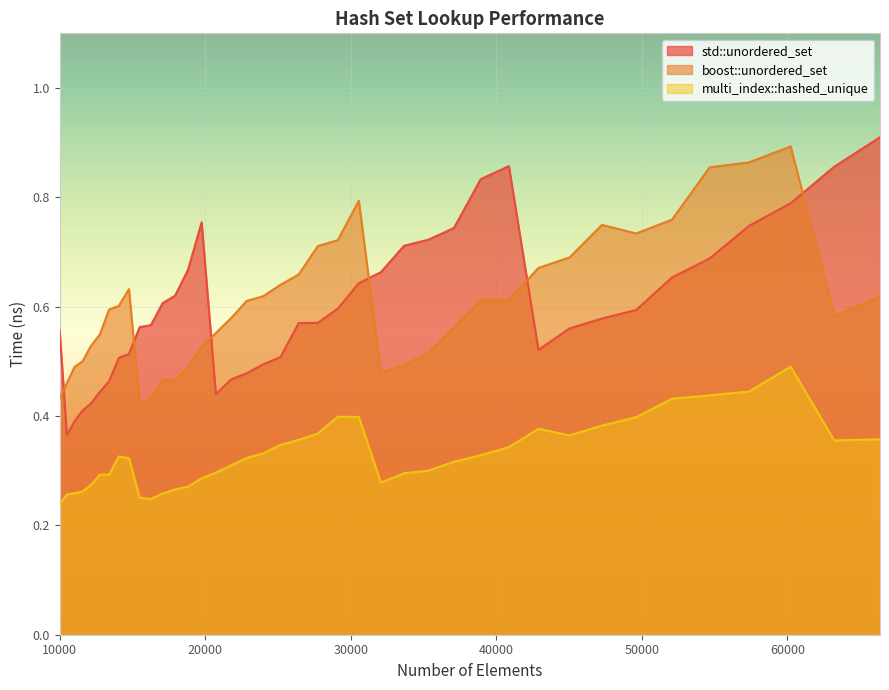

Where is the first local minimum for multi_index::hashed_unique?

16269